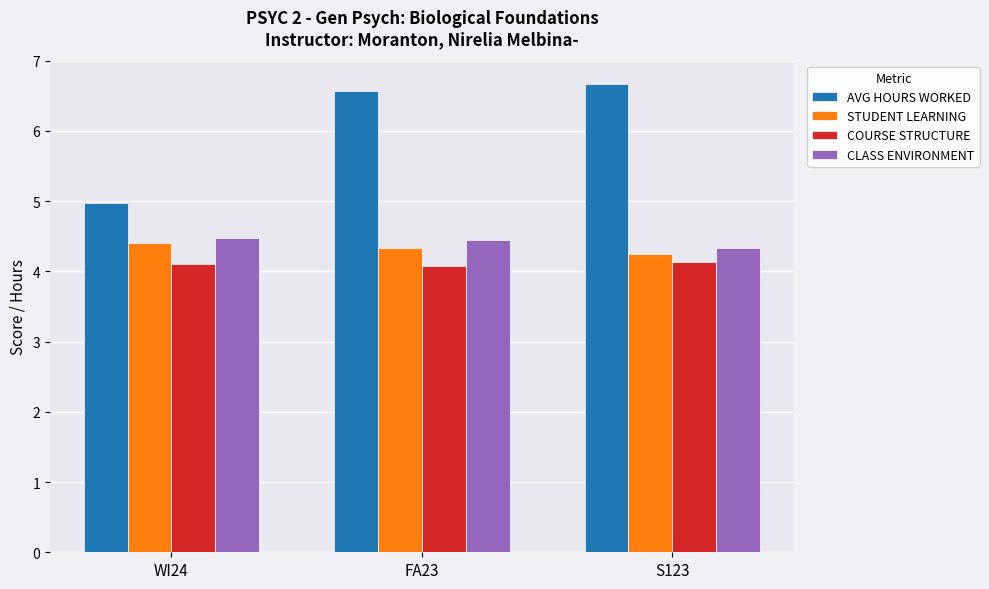

What are all the series names shown in the legend?

AVG HOURS WORKED, STUDENT LEARNING, COURSE STRUCTURE, CLASS ENVIRONMENT